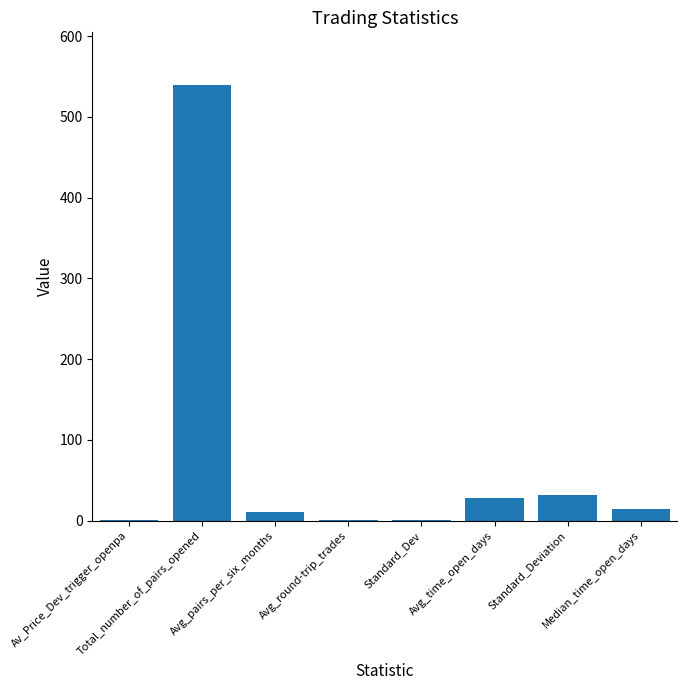

What is the maximum value shown in the chart?

540.0